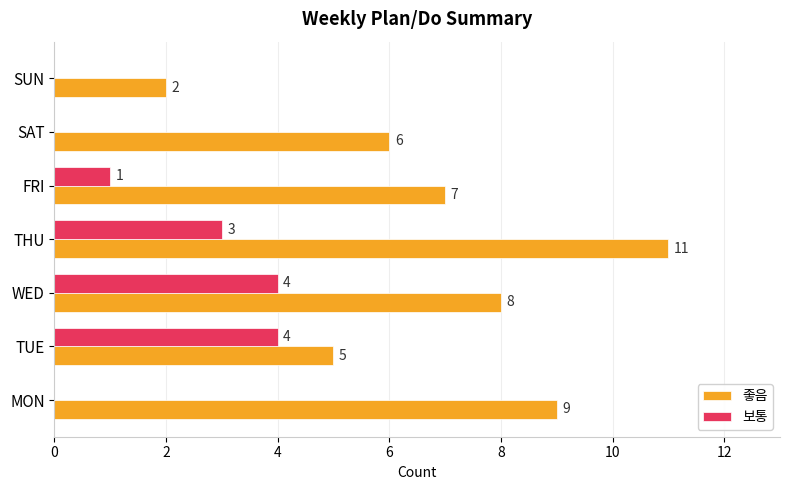

At which category is the sum across all series the highest?

THU